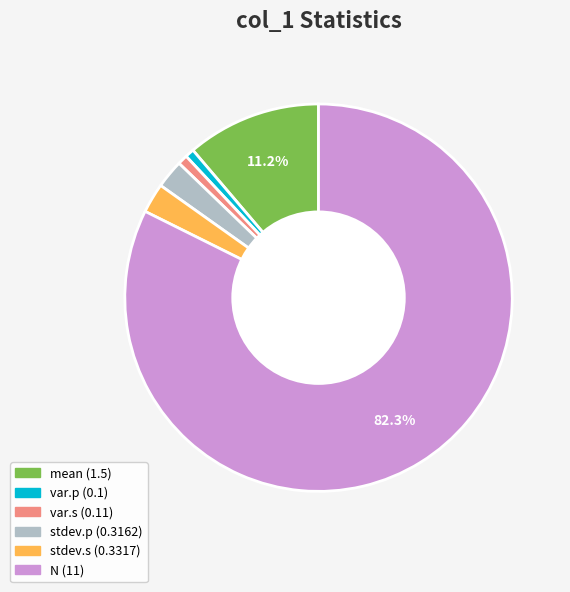

Which category accounts for the majority?

N